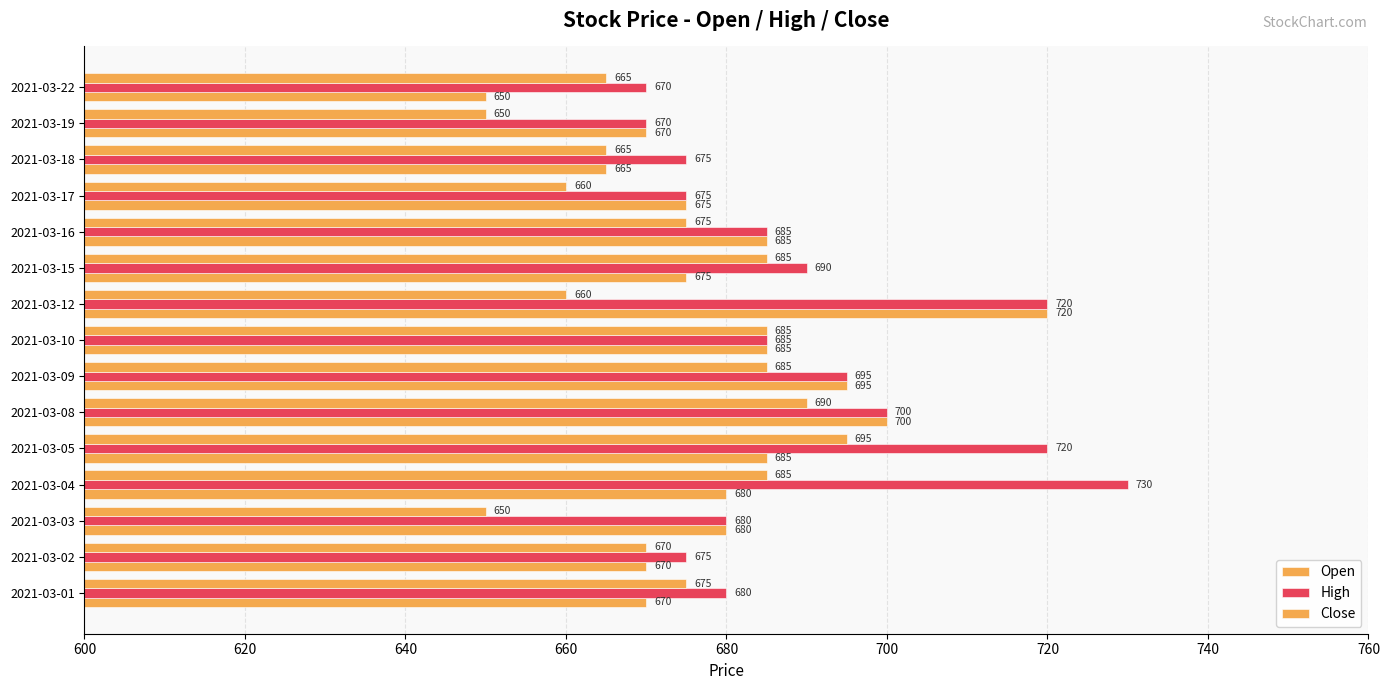

Which series has the largest total across all categories?

High